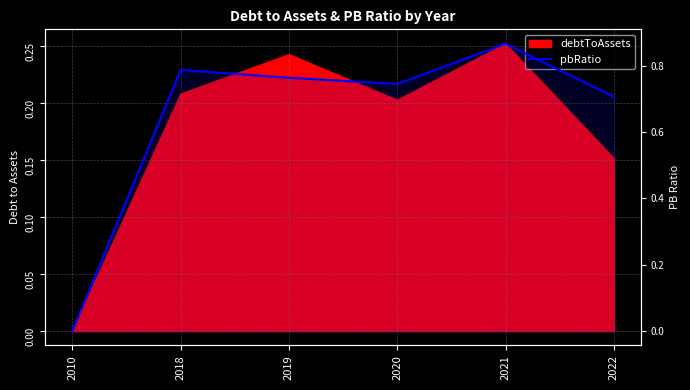

Does the chart display data point markers on the line(s)?

No